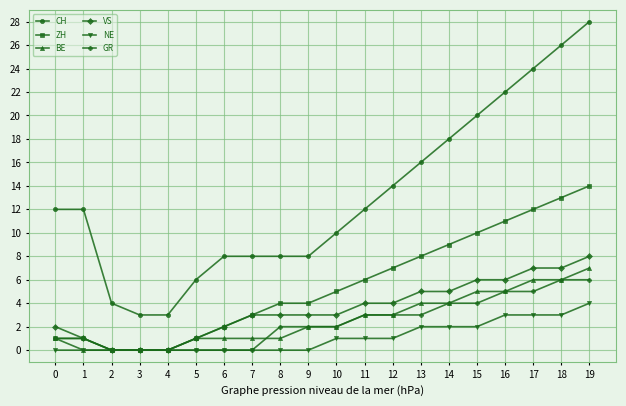

Does the chart display data point markers on the line(s)?

Yes